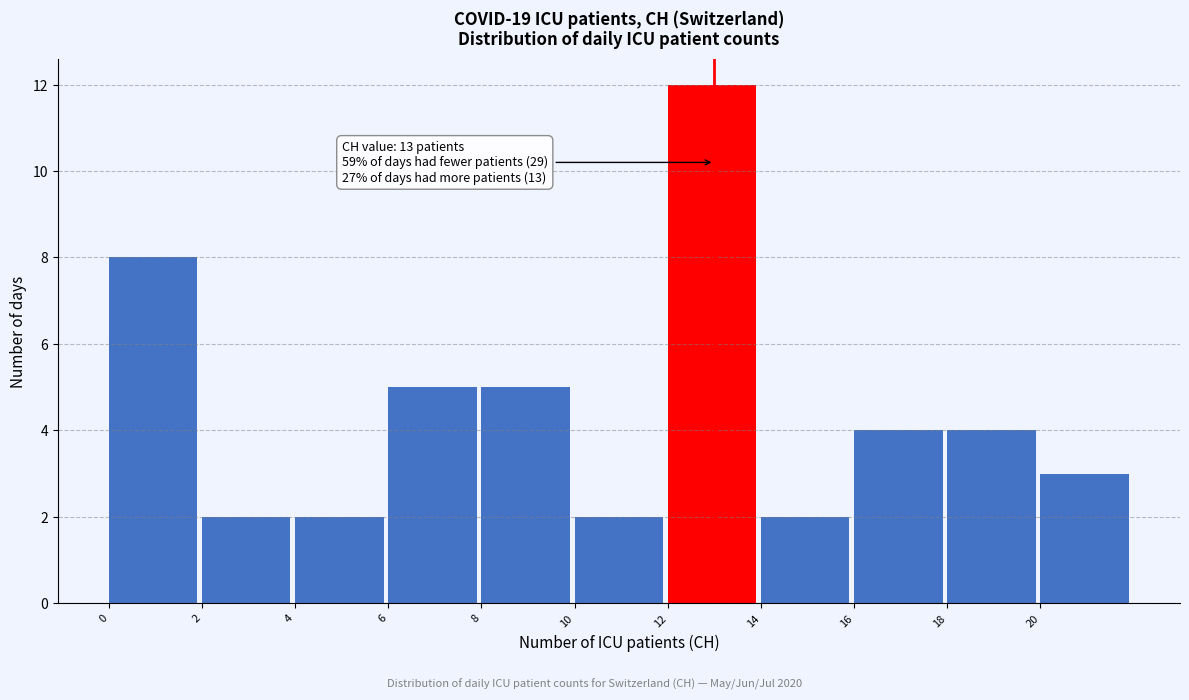

Which range on the x-axis has the tallest bar?

12 to 14